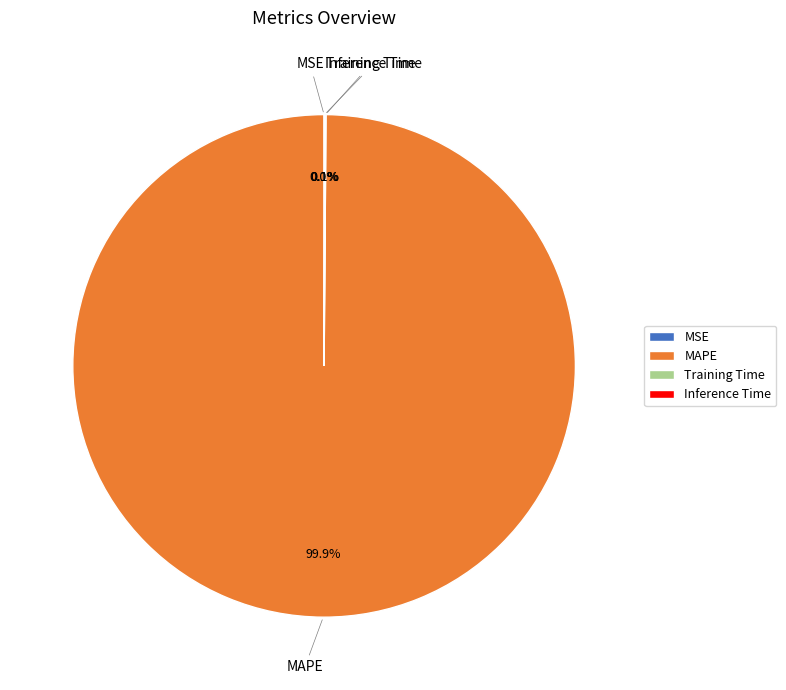

To the nearest percent, what is the difference between the largest and smallest slice percentages?

100%